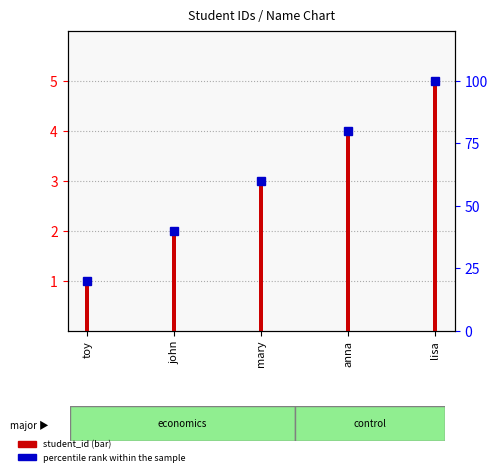

The percentile rank within the sample series shows 20 at toy. True or false?

True